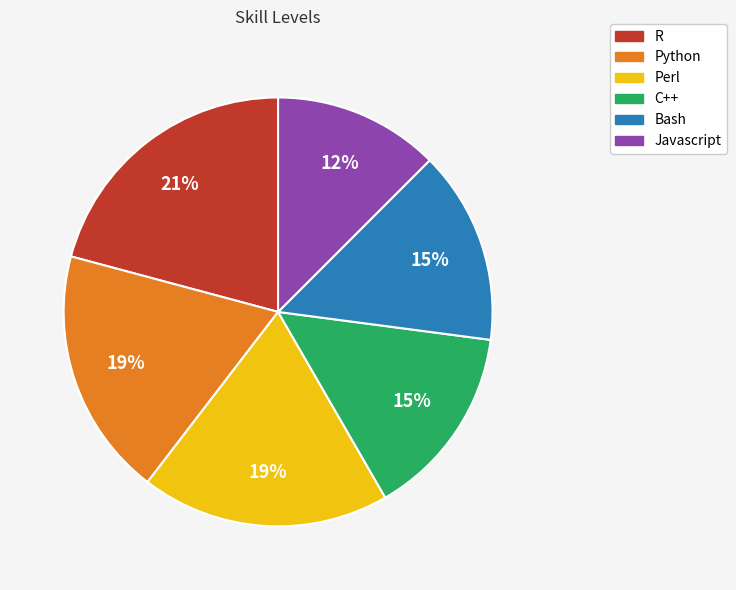

Do R and C++ together represent more than half of the pie?

No